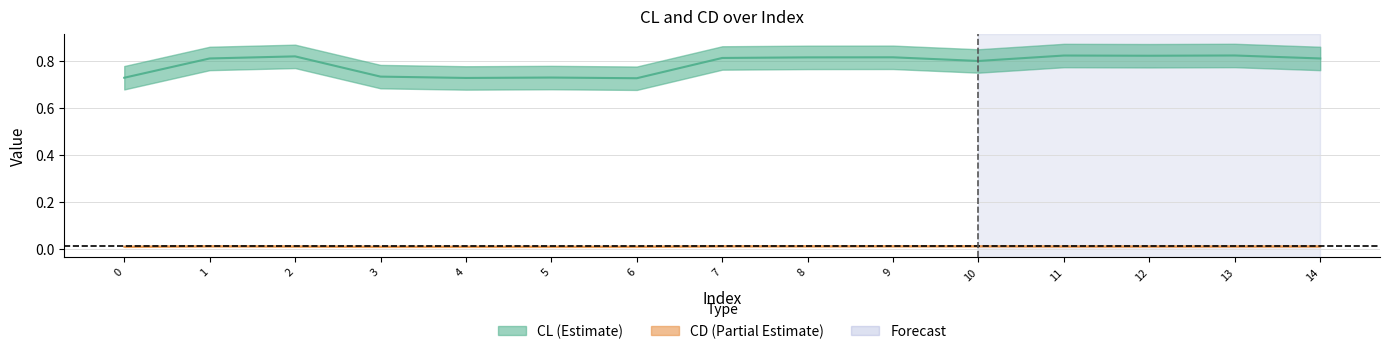

True or false: CL has a value of 0.7 at 5.

True